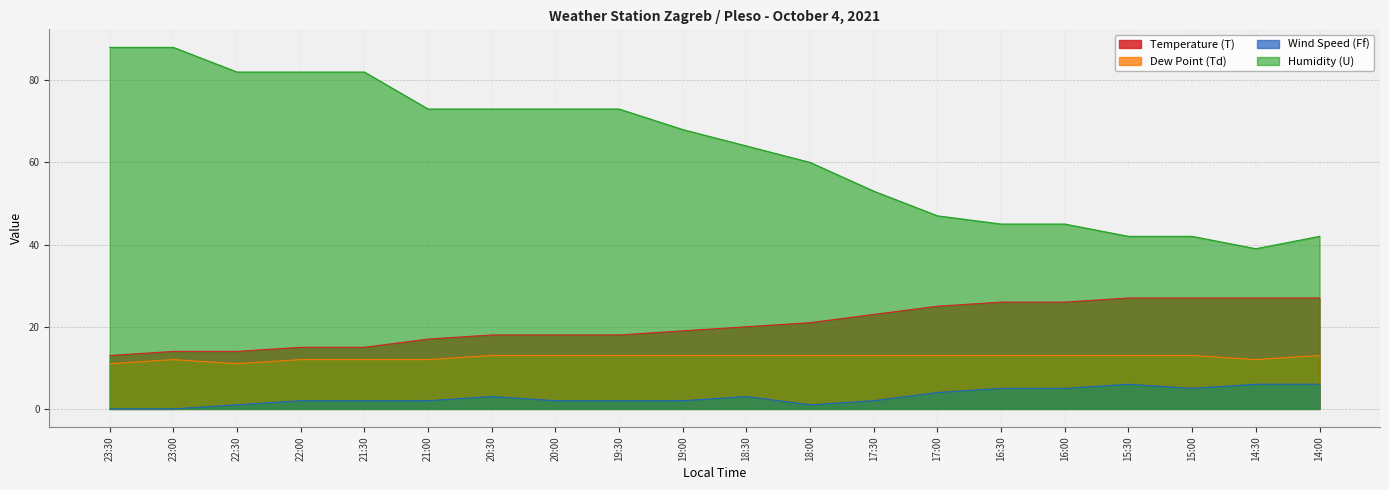

The value of Wind Speed (Ff) at 18:00 is 1. True or false?

False